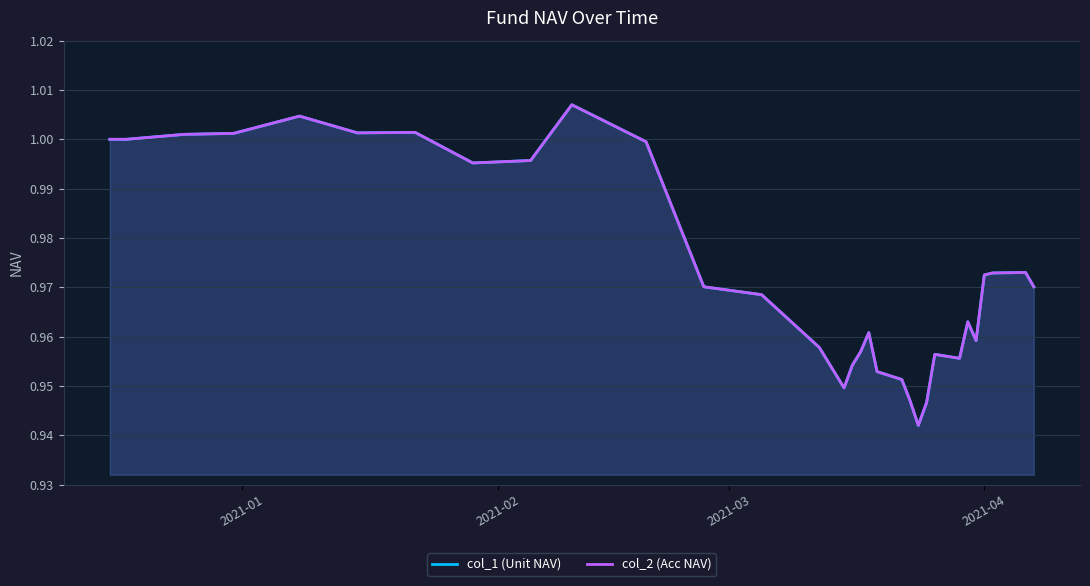

At 2021-03, list the series in order from smallest to largest.

col_1 (Unit NAV), col_2 (Acc NAV)